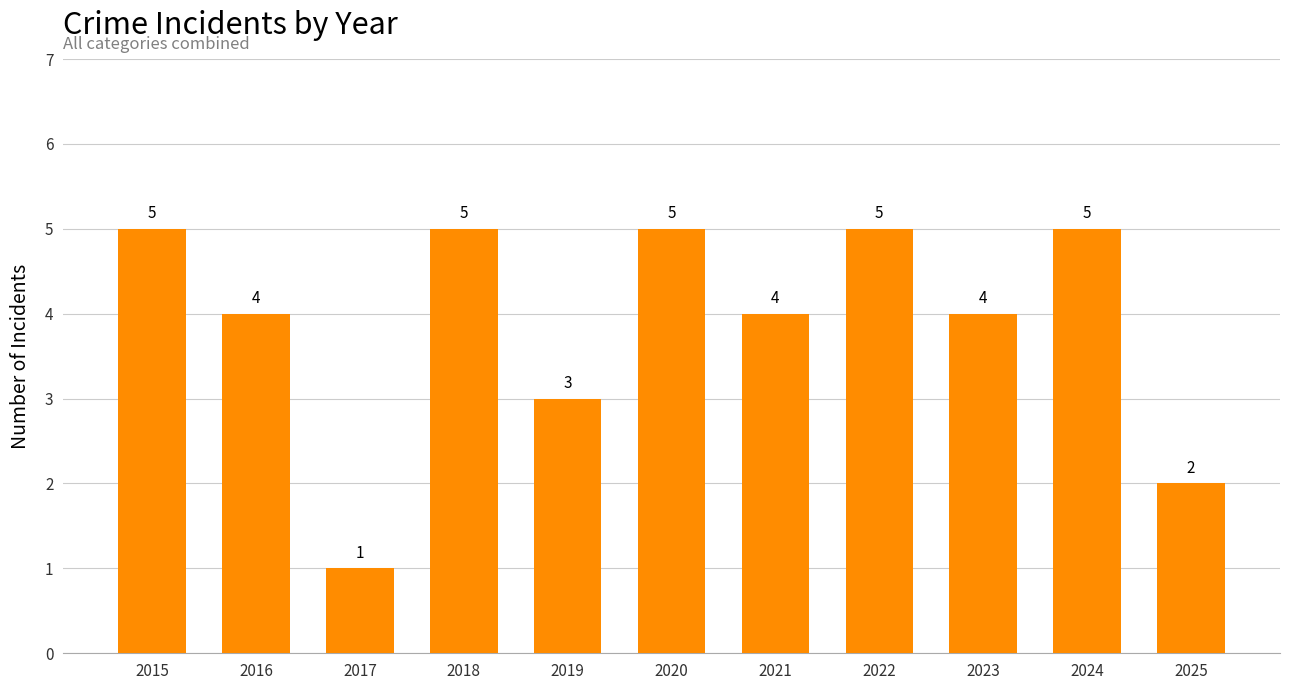

What is the difference between the maximum and minimum values?

4